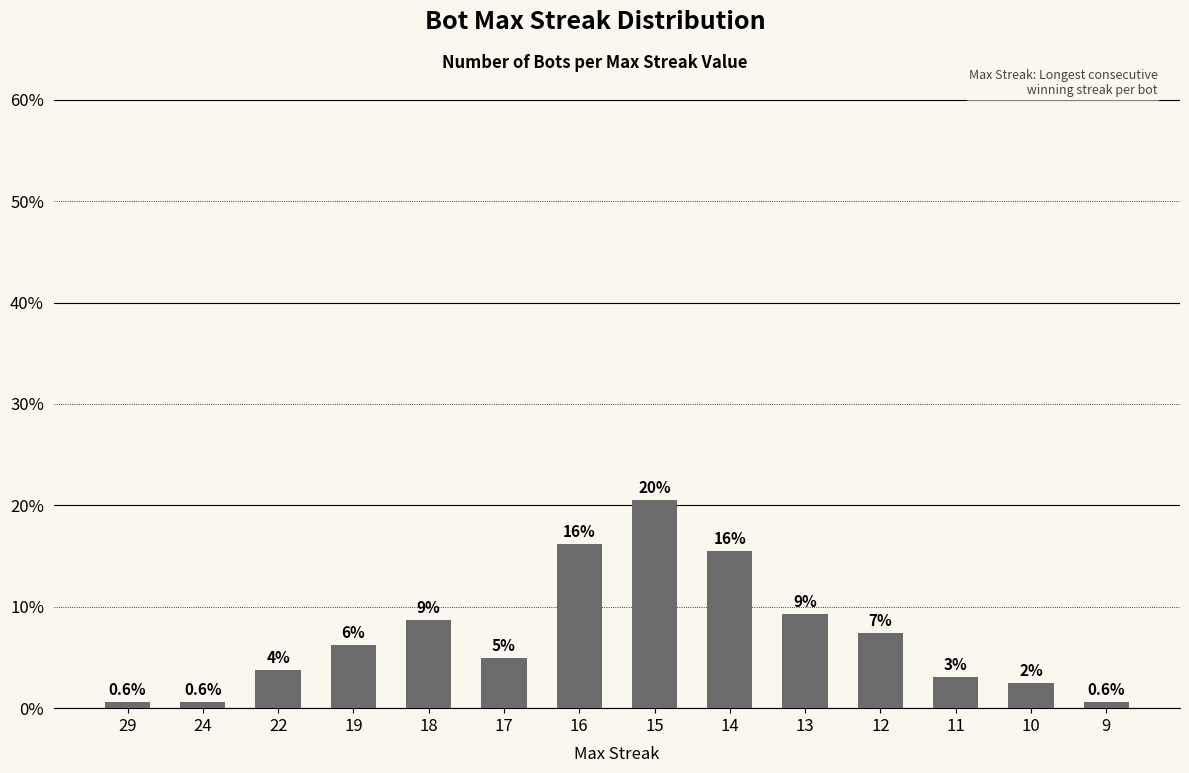

What is the sum of the values at 19 and 29?

6.8